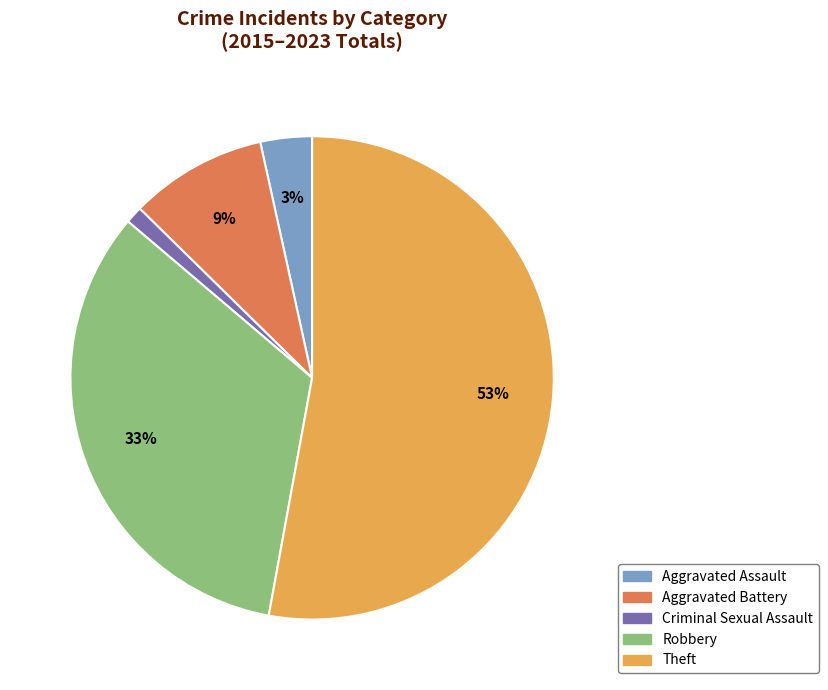

What is the largest slice in the pie chart?

Theft